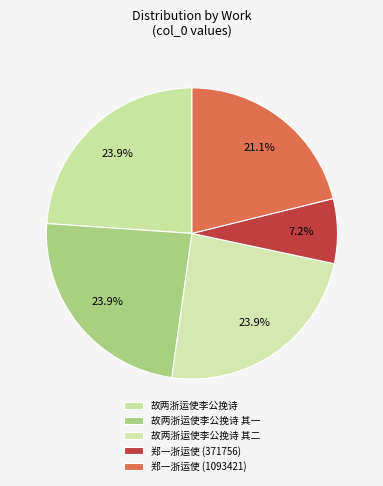

Is there any slice that represents more than half of the pie?

No